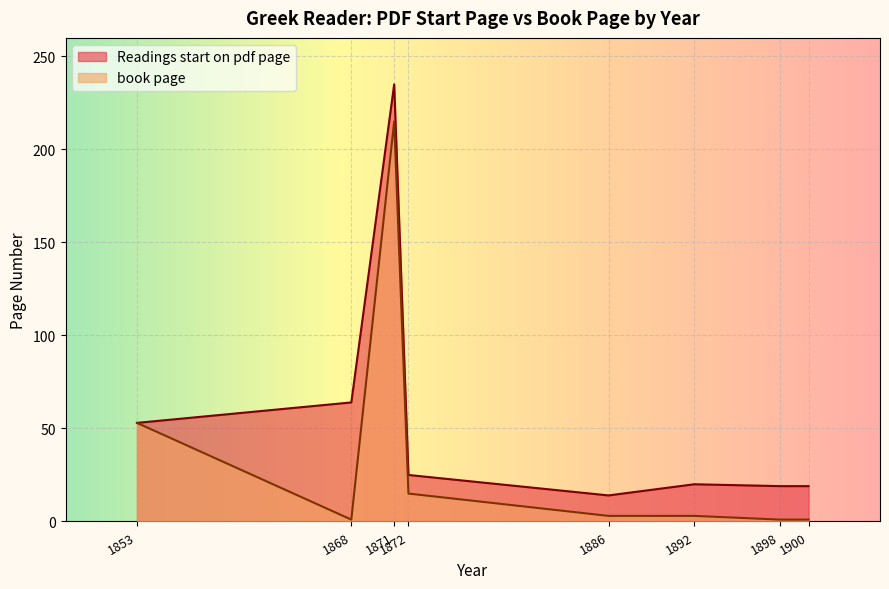

Is the value of book page at 1900 greater than the value of Readings start on pdf page at 1898?

No